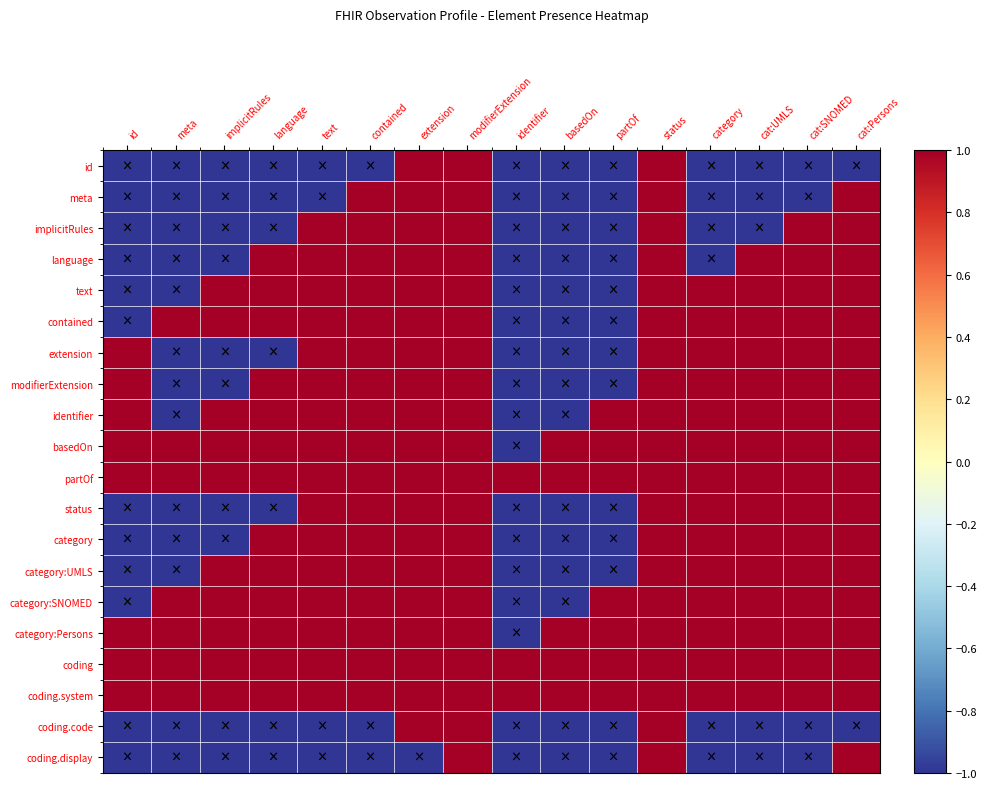

At how many categories does at least one series exceed 0?

16